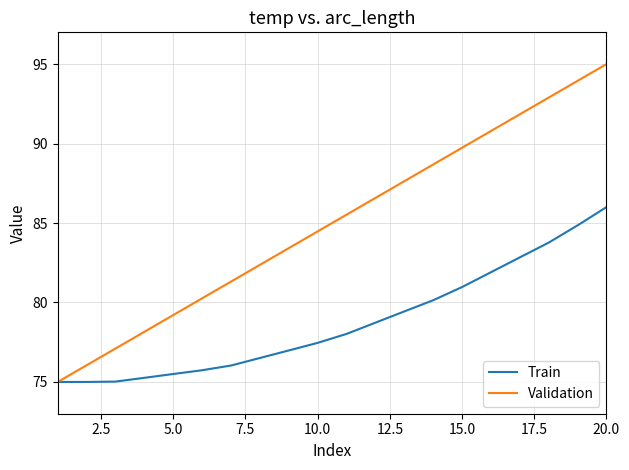

What is the sum of all Train values?

1575.2